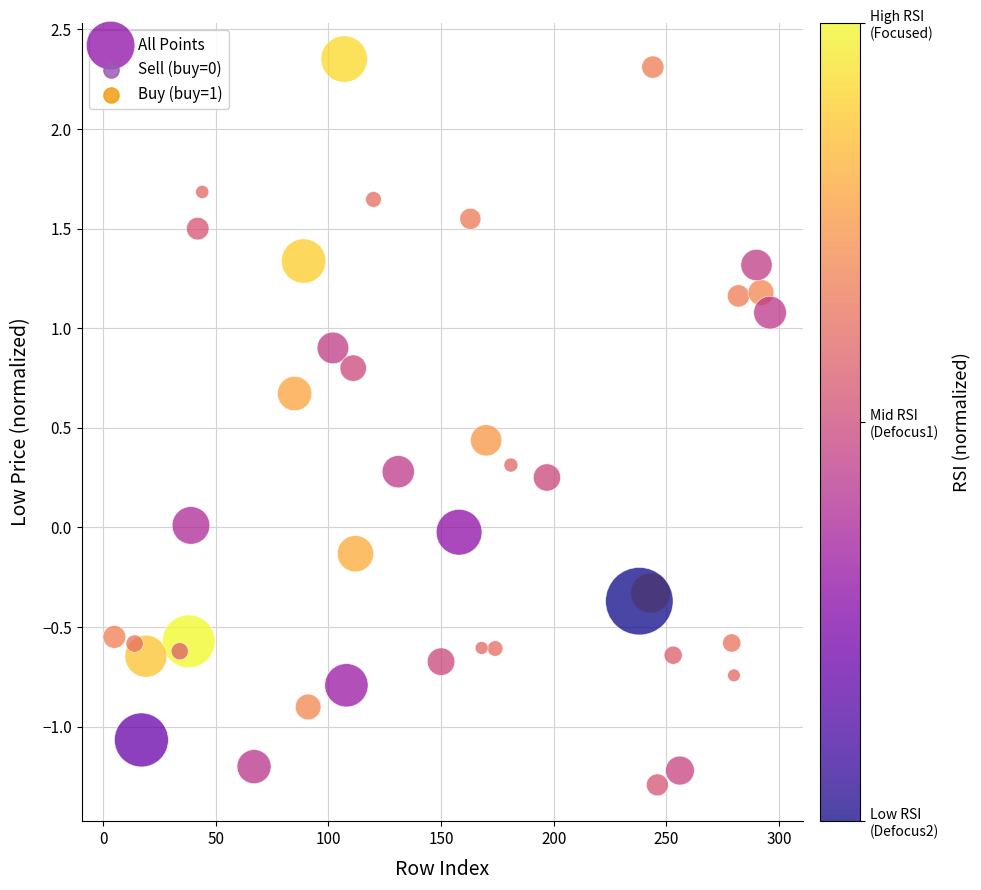

What is the range of Y values (max minus min)?

3.6